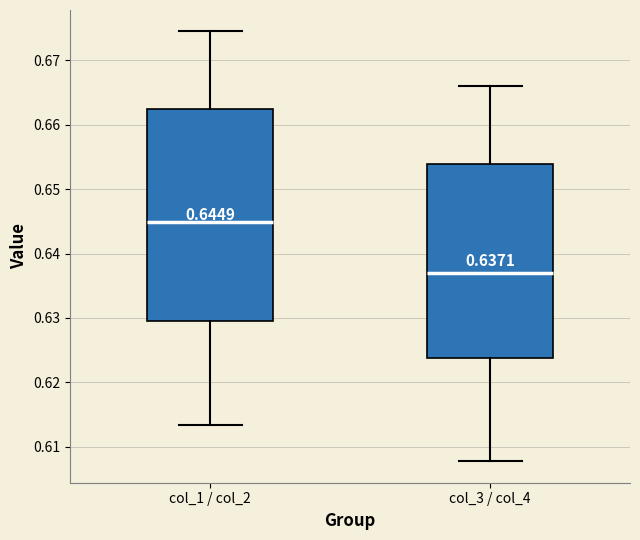

Which box has the highest median line?

col_1 / col_2